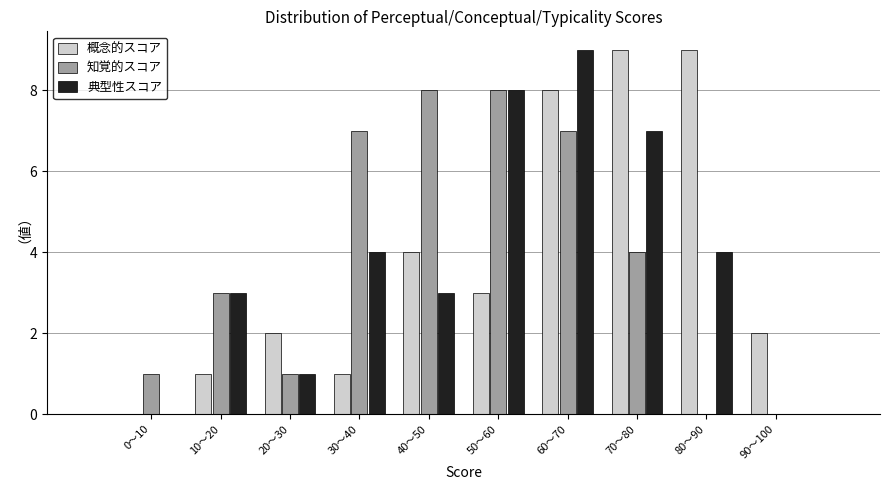

Reading right to left, transcribe all the data shown in this chart.

概念的スコア: 90〜100=2	80〜90=9	70〜80=9	60〜70=8	50〜60=3	40〜50=4	30〜40=1	20〜30=2	10〜20=1	0〜10=0
知覚的スコア: 90〜100=0	80〜90=0	70〜80=4	60〜70=7	50〜60=8	40〜50=8	30〜40=7	20〜30=1	10〜20=3	0〜10=1
典型性スコア: 90〜100=0	80〜90=4	70〜80=7	60〜70=9	50〜60=8	40〜50=3	30〜40=4	20〜30=1	10〜20=3	0〜10=0